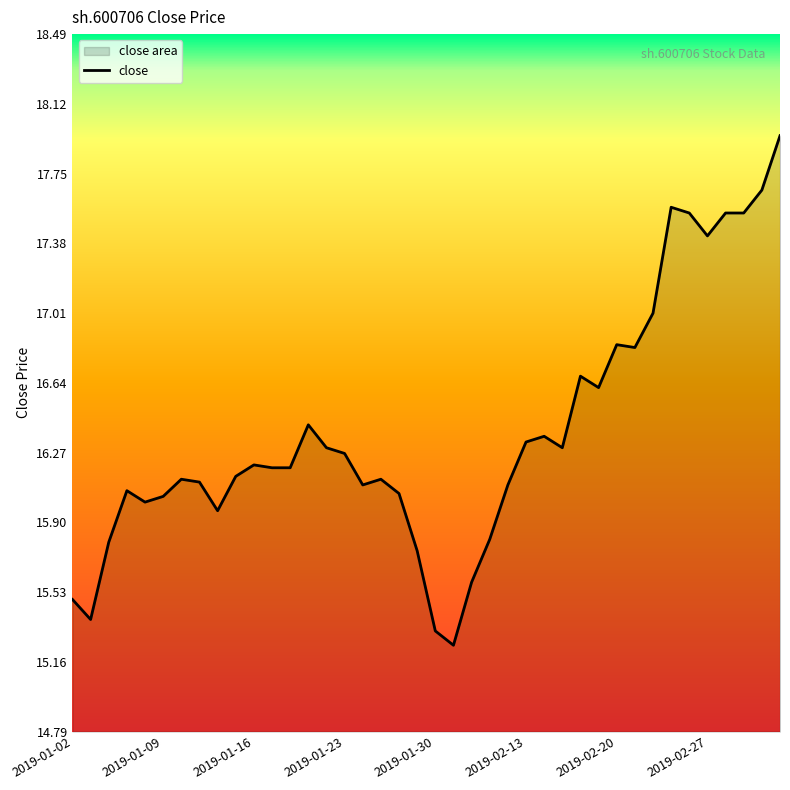

Is it true that the value at 2019-02-13 is 16.3?

True